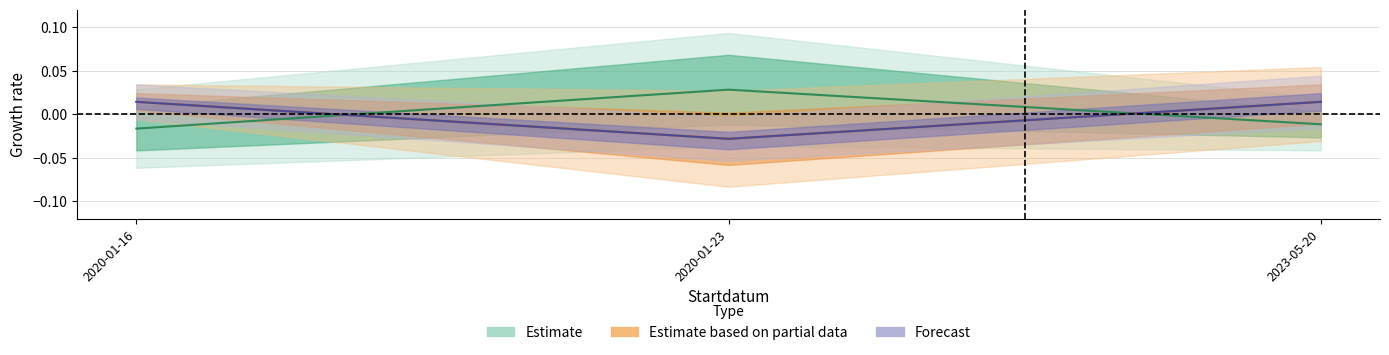

Is it true that Taxonsorteringsordning equals 0.0 at 2020-01-16?

True